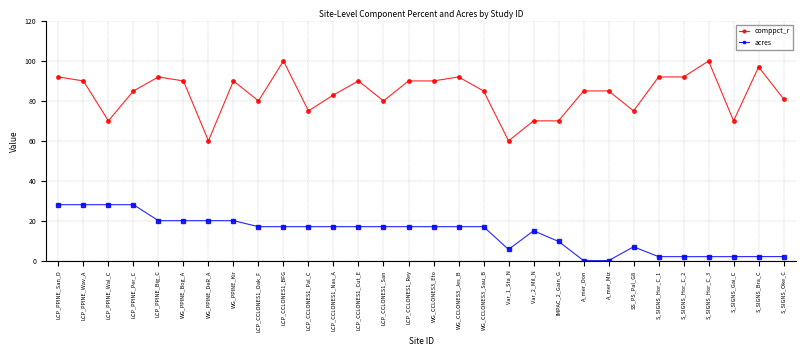

List the series in order of their overall mean, lowest first.

acres, comppct_r